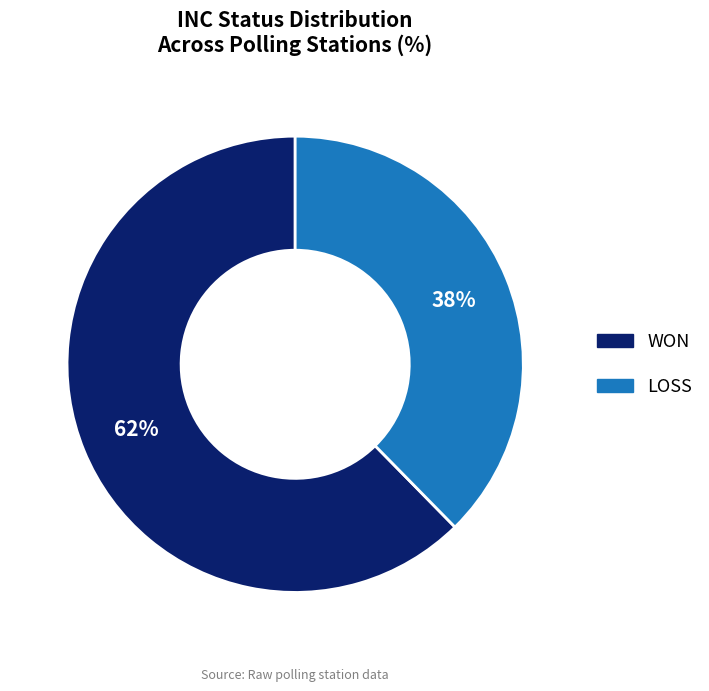

The WON slice represents 62% of the pie. True or false?

True